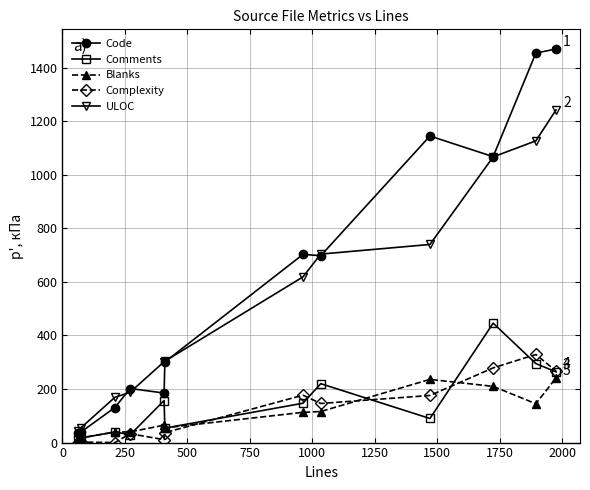

How many distinct data groups are displayed?

5